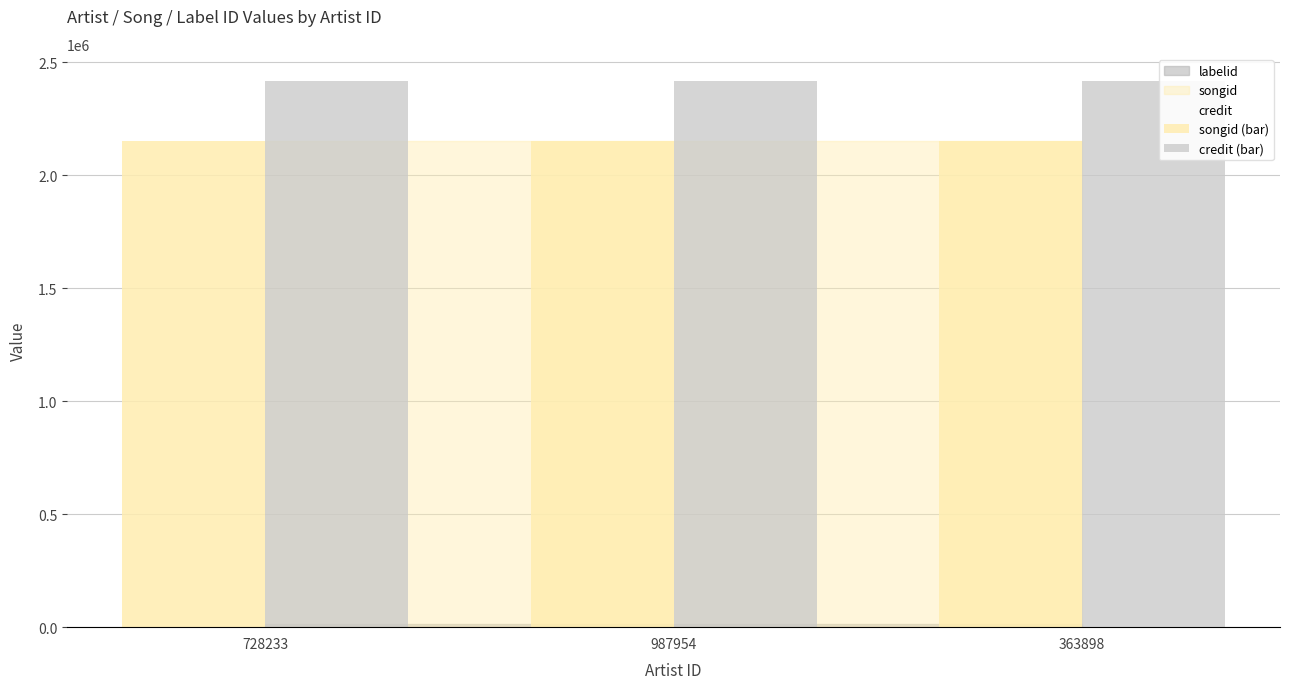

List the series in order of their overall mean, lowest first.

songid (bar), credit (bar)